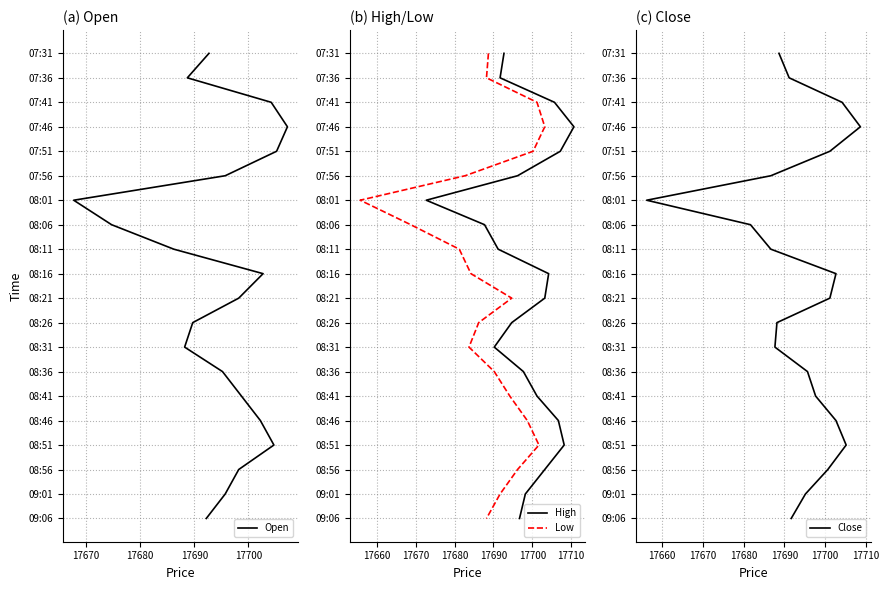

Does the chart display data point markers on the line(s)?

No